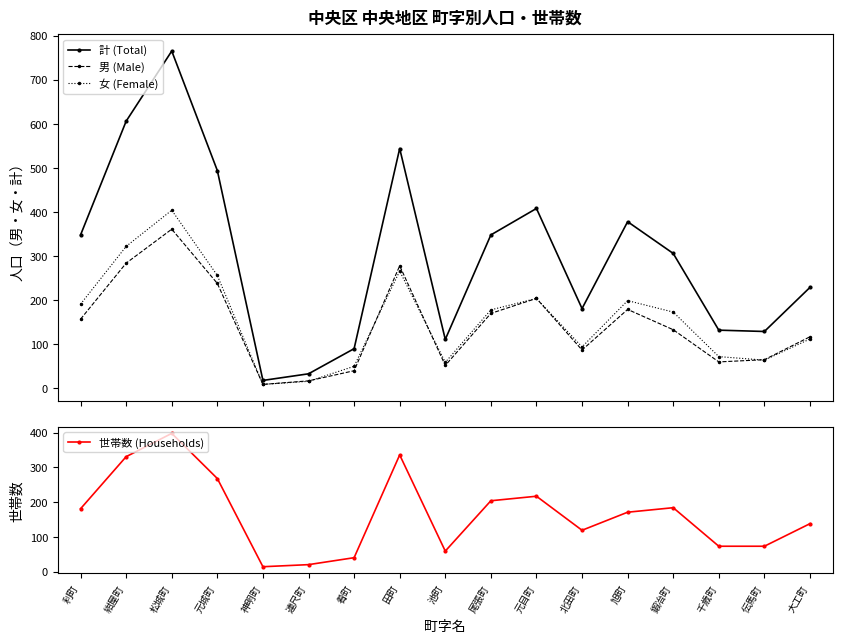

Where is 女 (Female) nearest to the value 206?

元目町